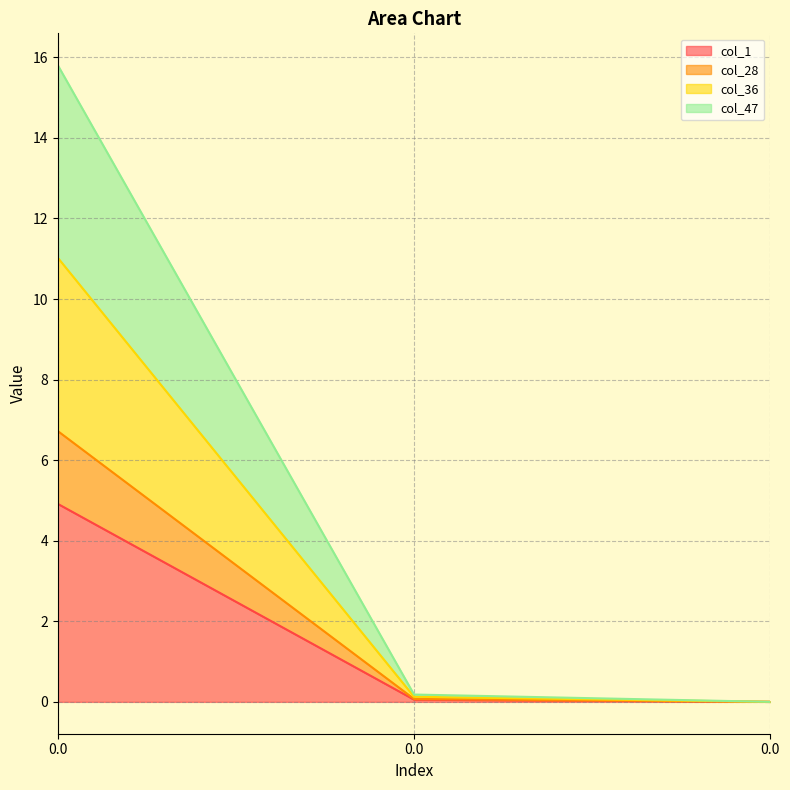

Is the value of col_1 at 0.0 greater than the value of col_47 at 0.0?

No